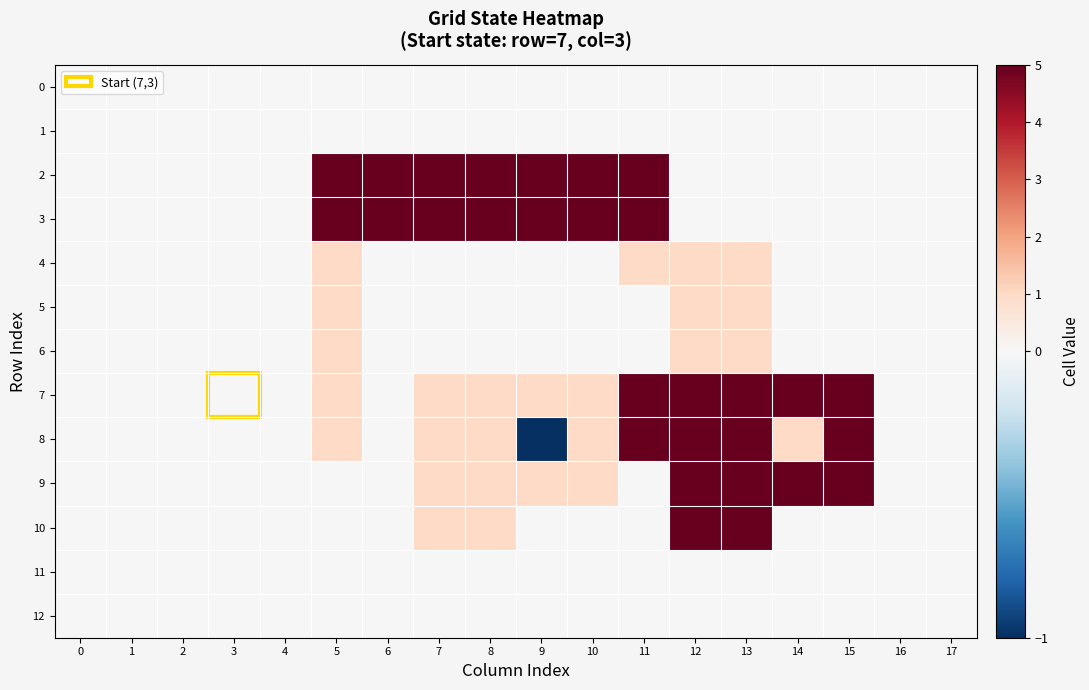

Which series changed the most between 2 and 13?

7